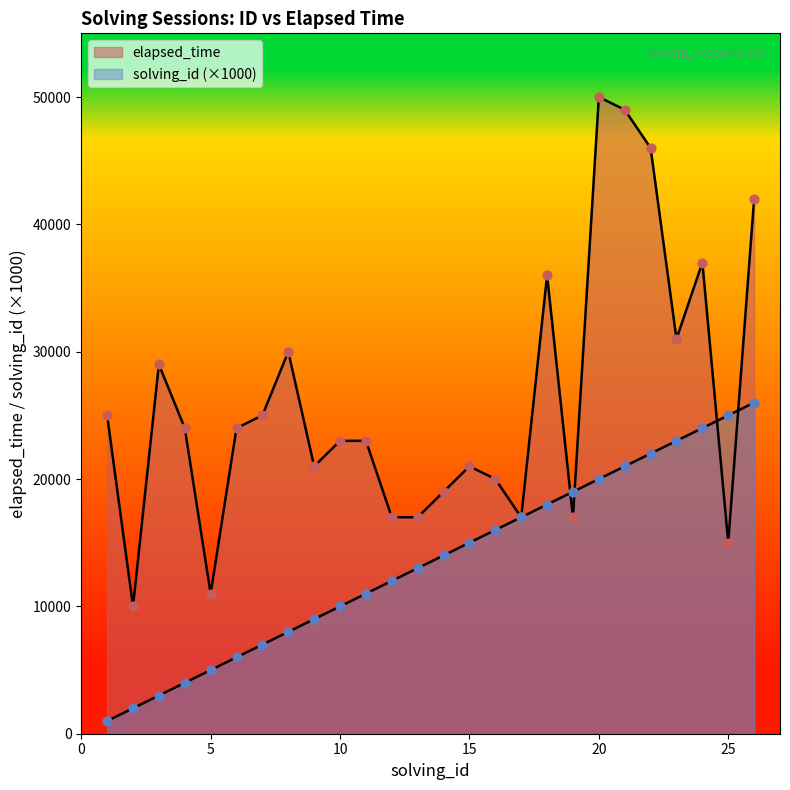

At how many categories does at least one series exceed 2799?

26